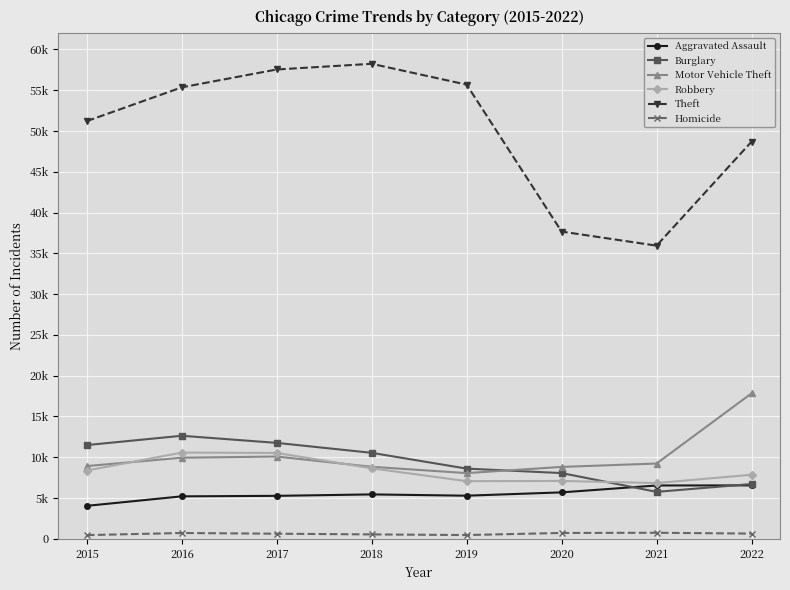

Which category has the highest value across all series?

2018